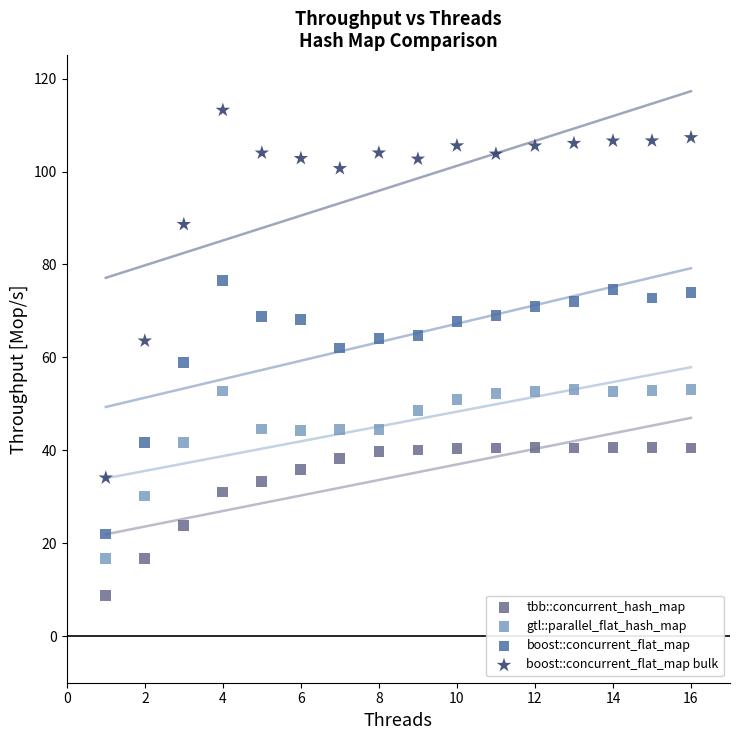

What are all the series names shown in the legend?

tbb::concurrent_hash_map, gtl::parallel_flat_hash_map, boost::concurrent_flat_map, boost::concurrent_flat_map bulk